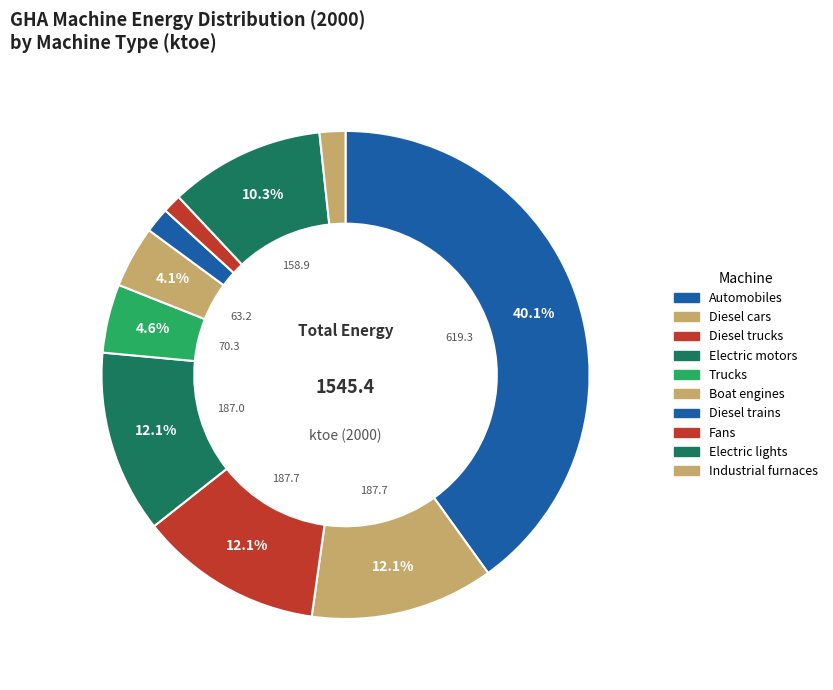

Combined, what portion of the pie is Electric lights and Boat engines?

14.4%